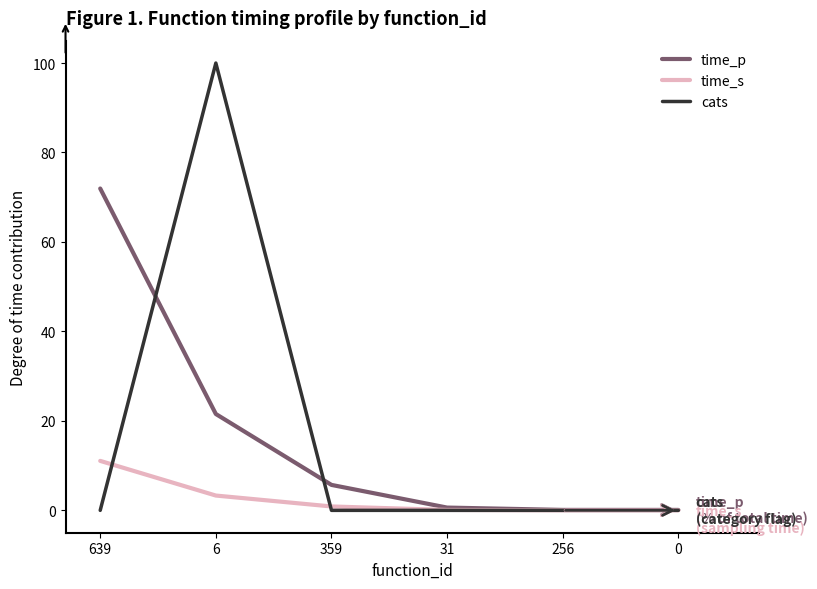

What is the sum of the time_s values at 256 and 6?

3.3